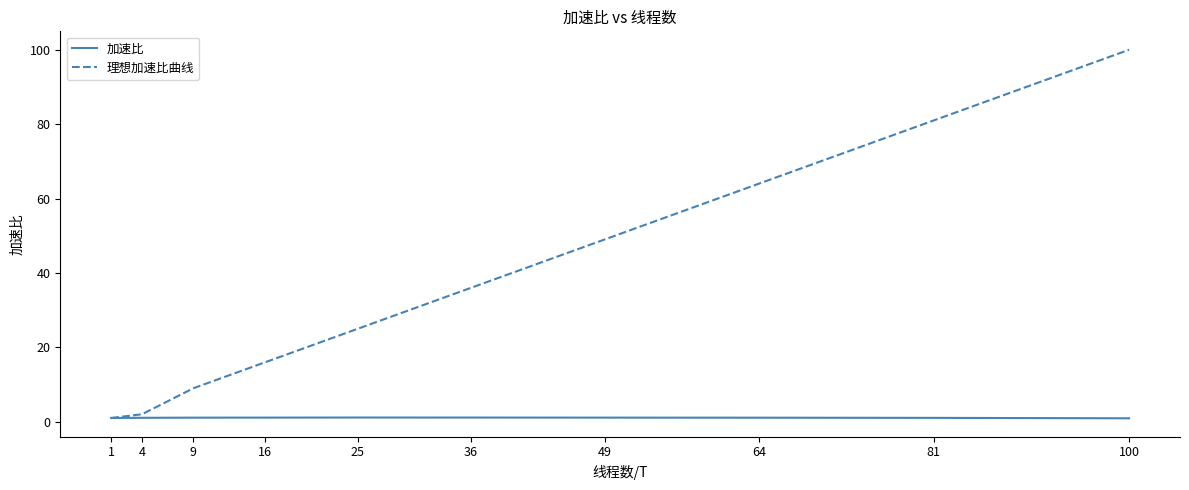

Is this an area chart (filled region under the line)?

No